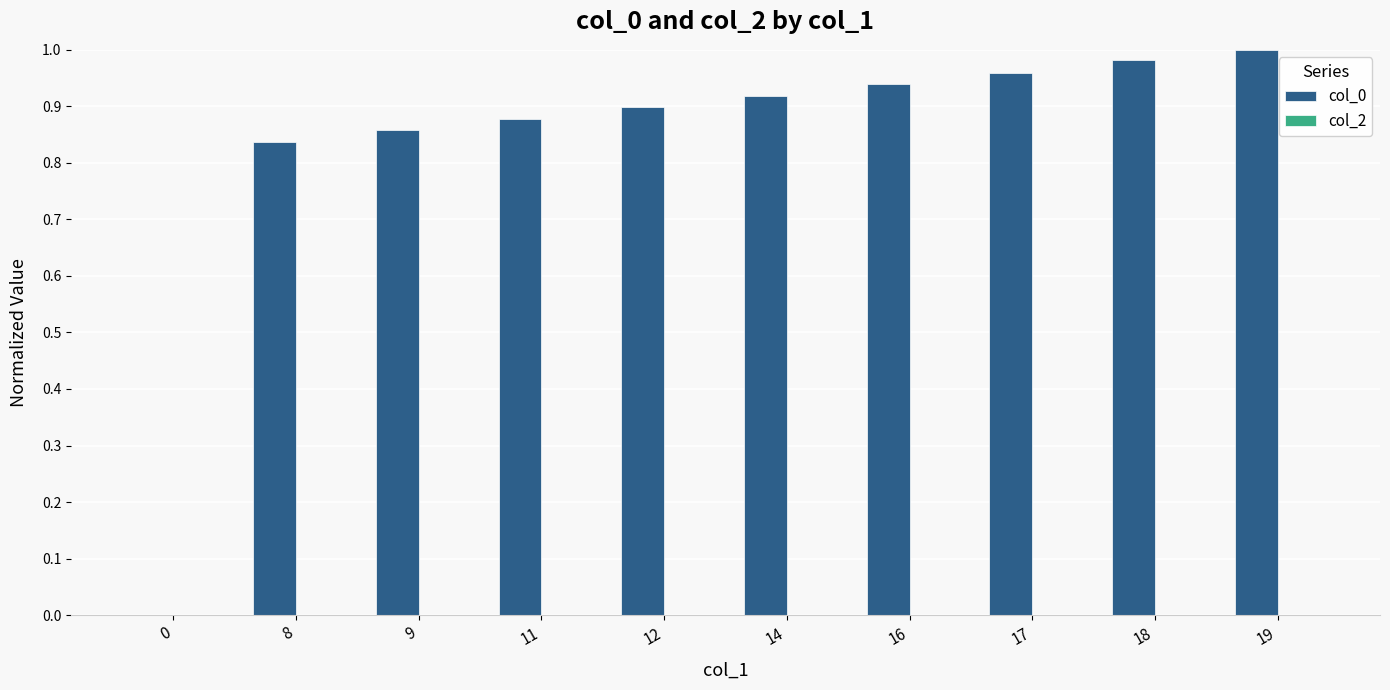

Are the bars grouped side by side (vs. stacked)?

No